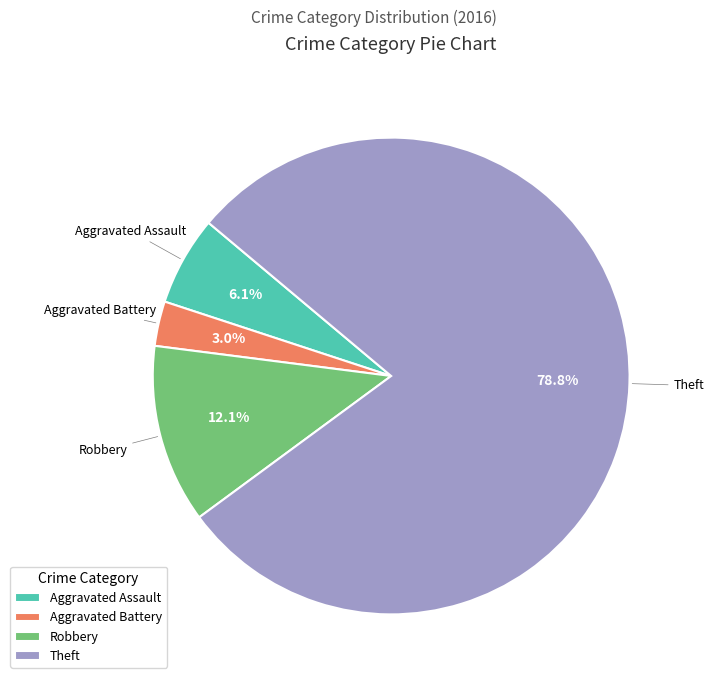

To the nearest percent, what is the average slice percentage?

25%